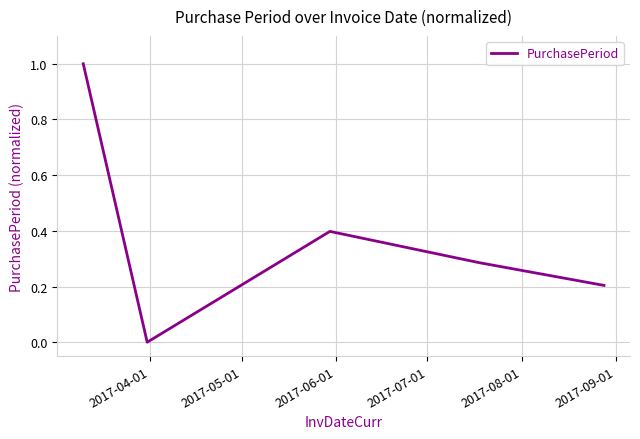

What is the average value?

0.4